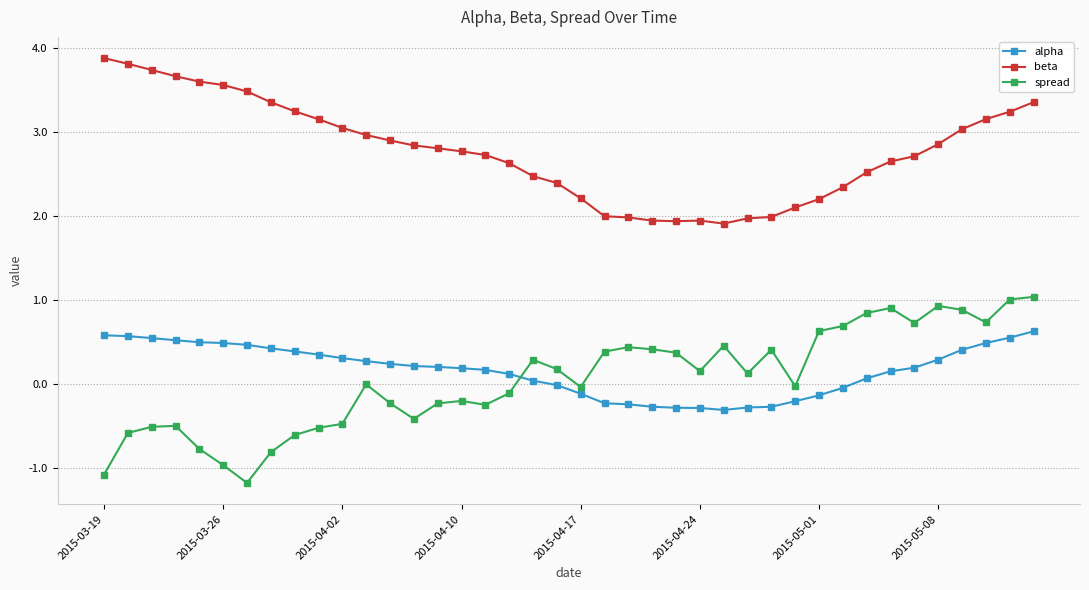

What is the sum of all spread values?

1.9